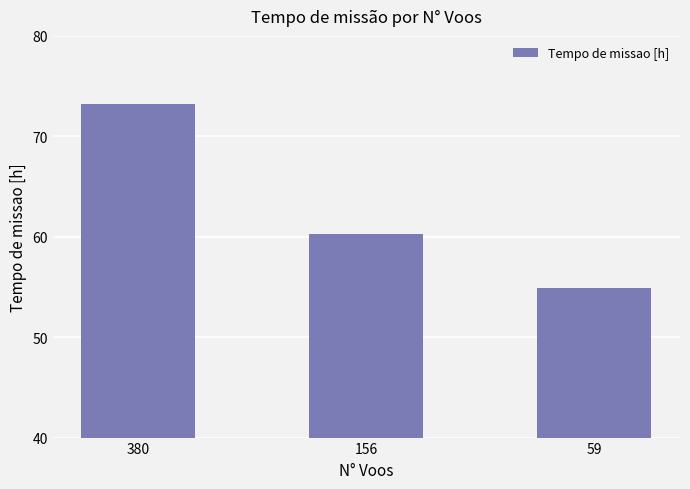

Rank the categories by value from lowest to highest.

59, 156, 380